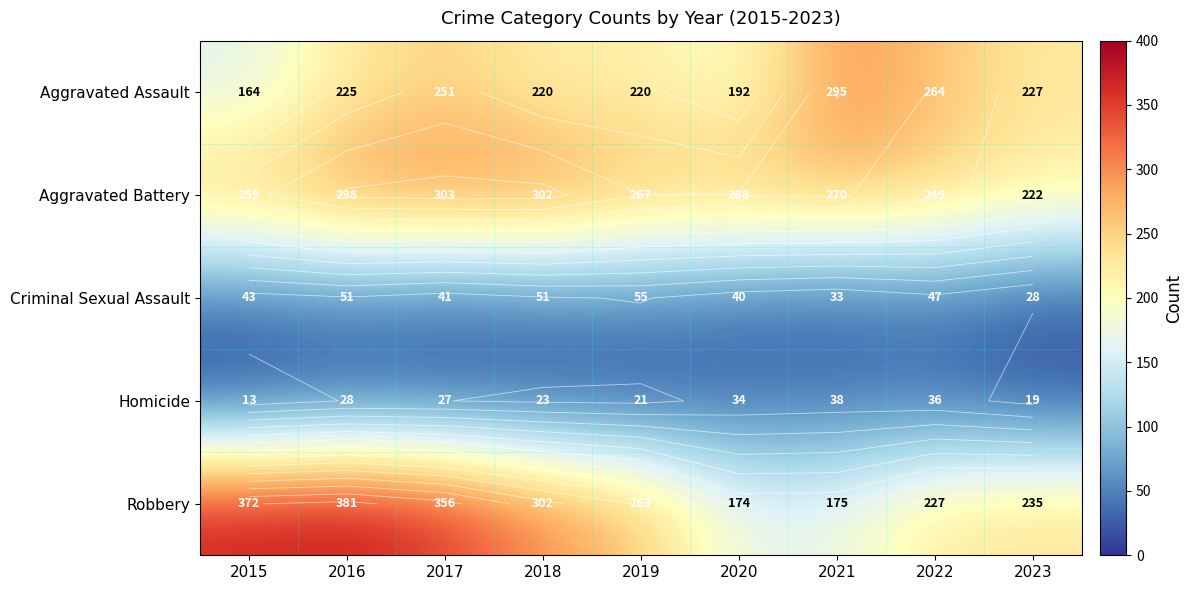

Is it true that Homicide equals 34 at 2020?

True